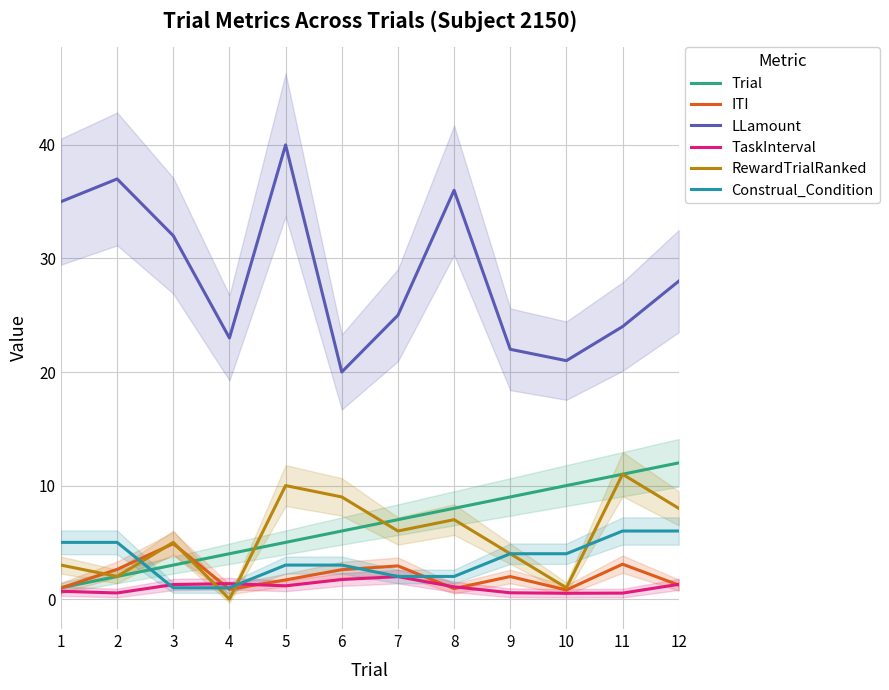

What is the value of the ITI point at the 12th from the left?

1.2